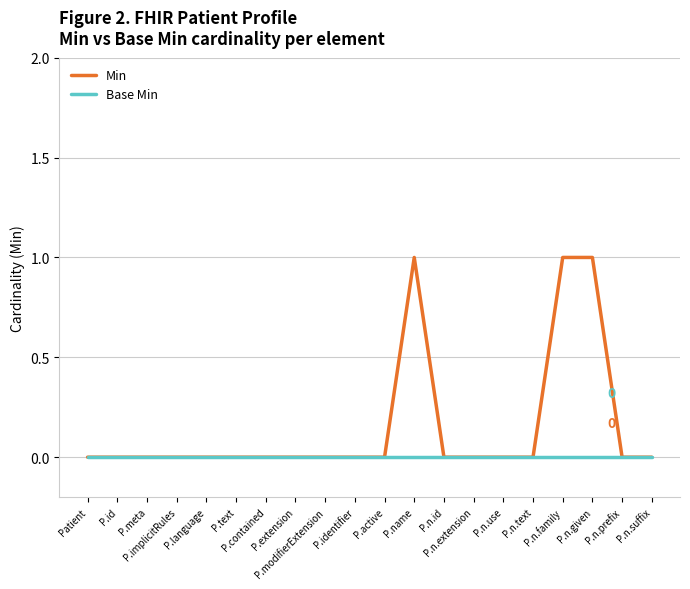

Rank the series by their average value, from highest to lowest.

Min, Base Min